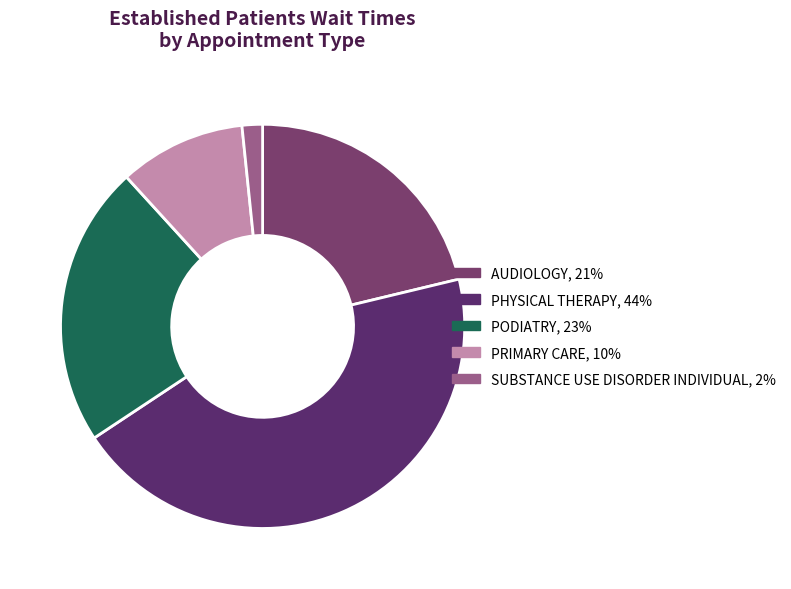

Is there a majority slice in this chart?

No